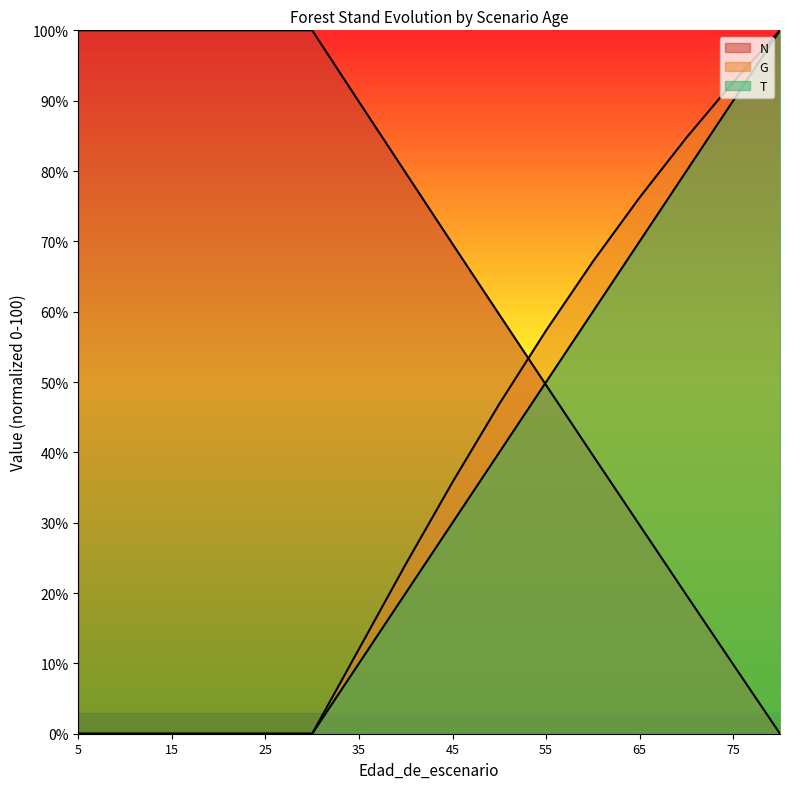

At which label does N first exceed 79?

5